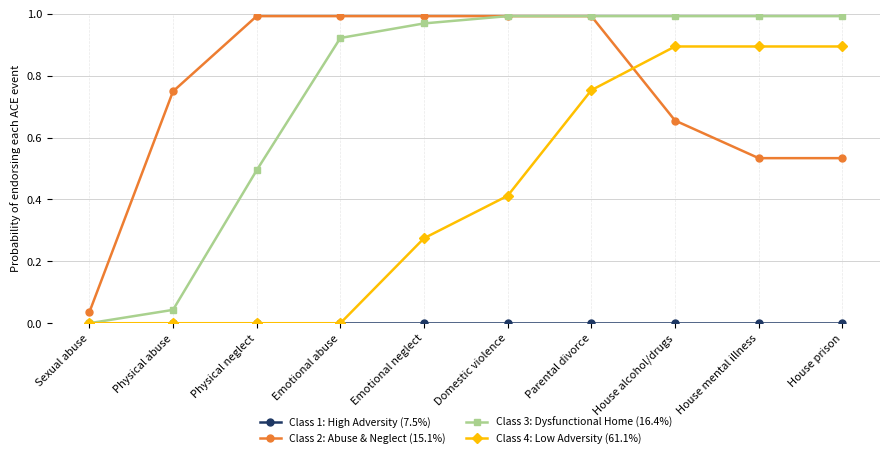

What is the total value across all series at House mental illness?

2.4